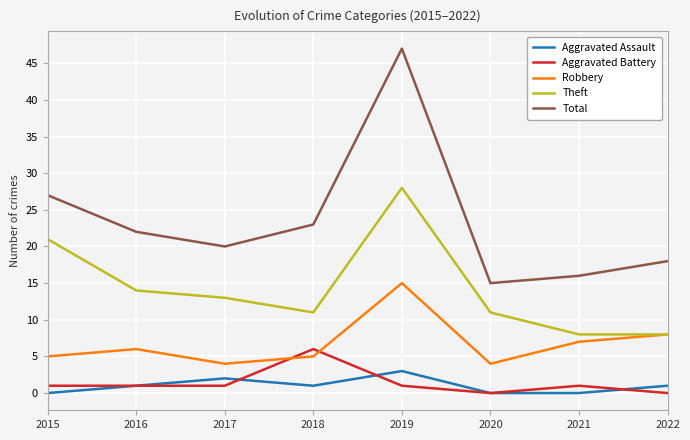

True or false: Robbery and Aggravated Assault intersect in this chart.

False